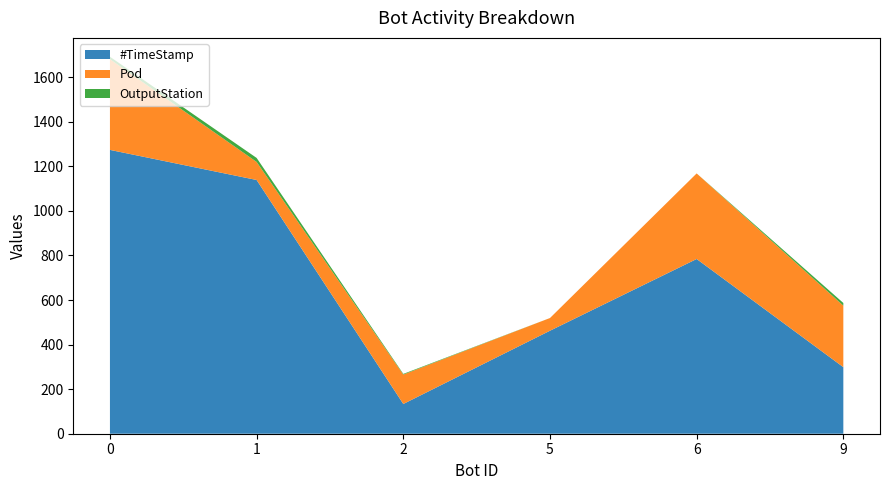

What is the maximum value for #TimeStamp?

1273.6